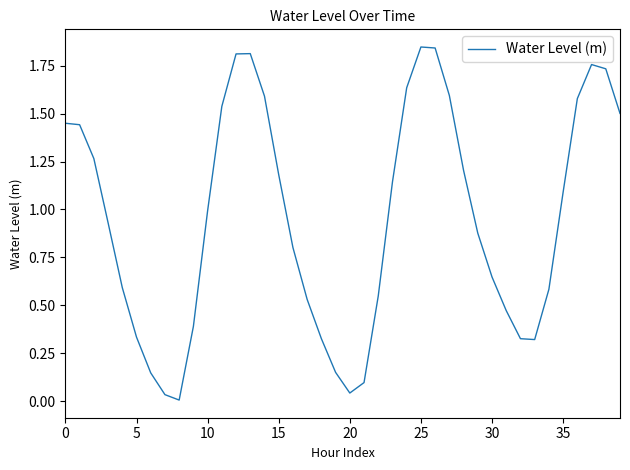

Where is the first local maximum?

13